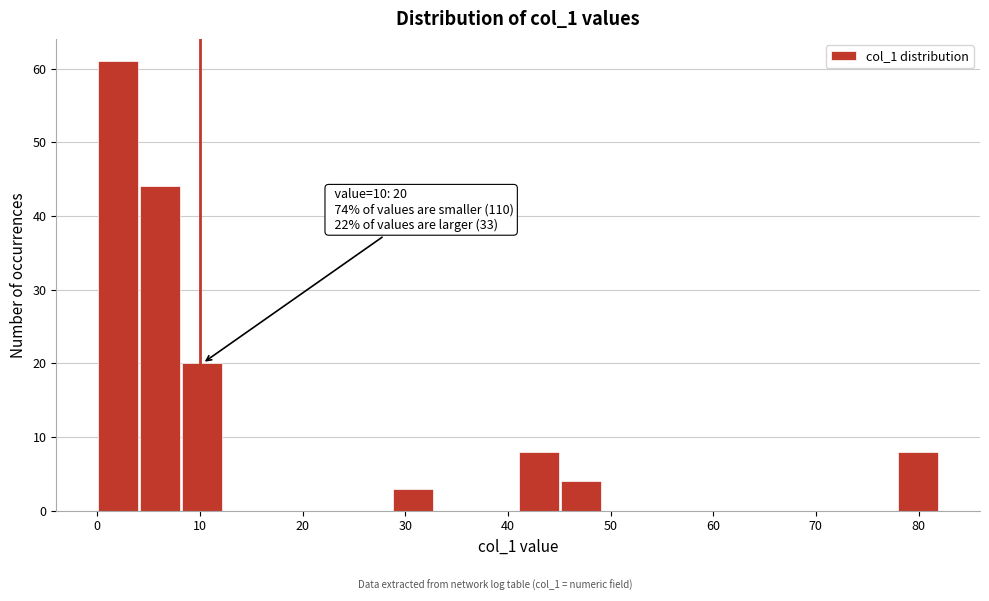

Which range on the x-axis has the tallest bar?

0.0 to 4.1